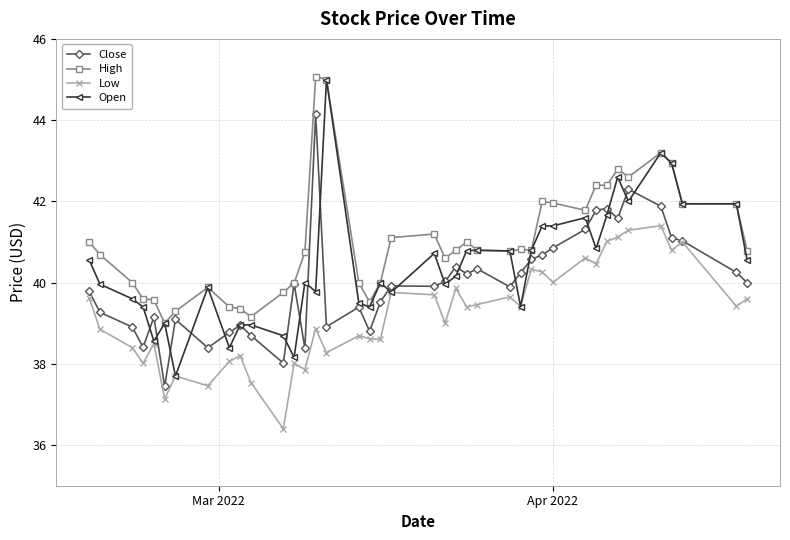

True or false: High and Low cross at least once.

False